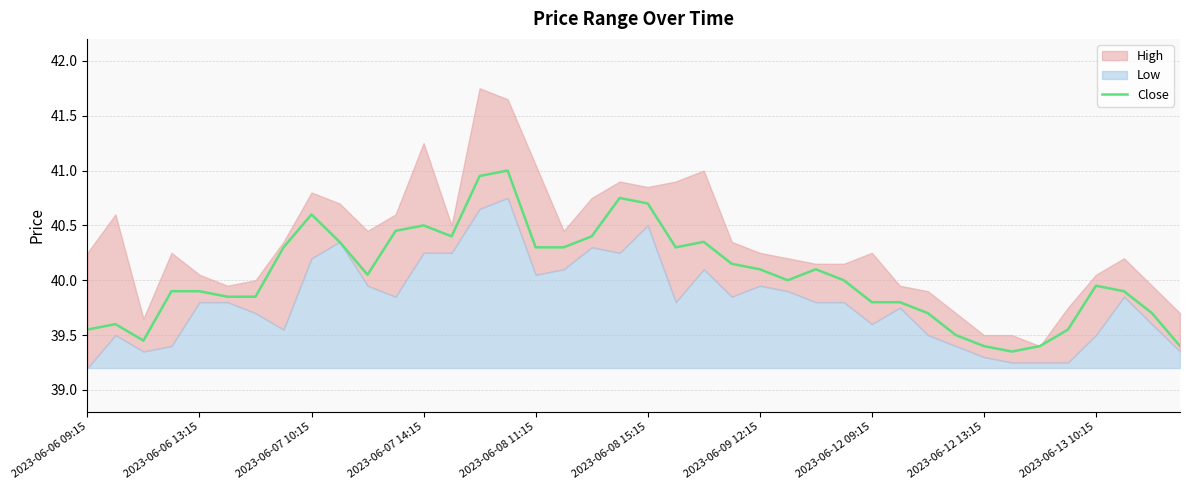

What position from the left is 21?

22